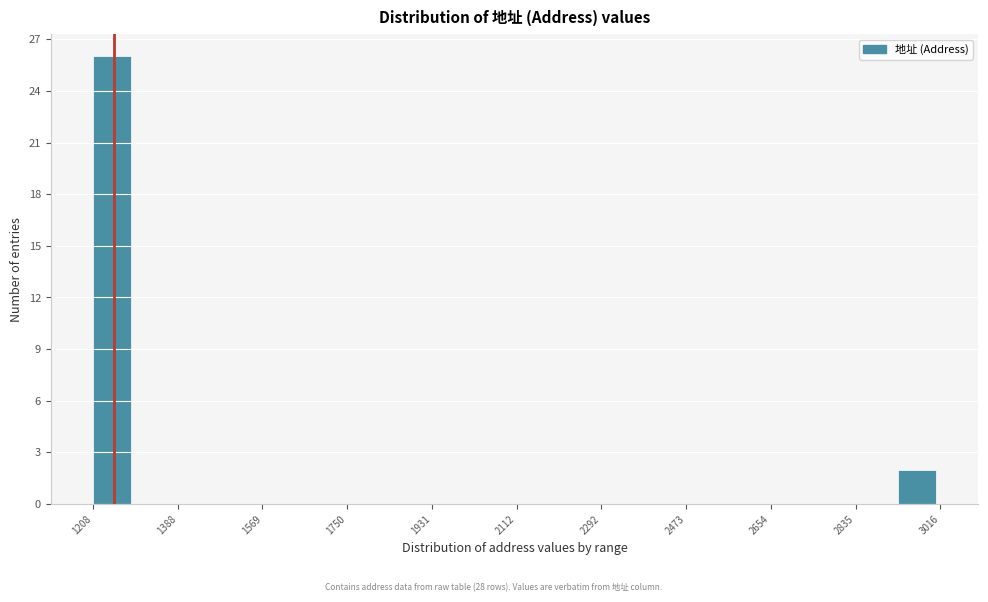

What is the height of the bar covering 1200 to 1300 on the x-axis? Neither the bar edges nor the heights are printed on the chart, so give them approximately, as read against the axes.

26